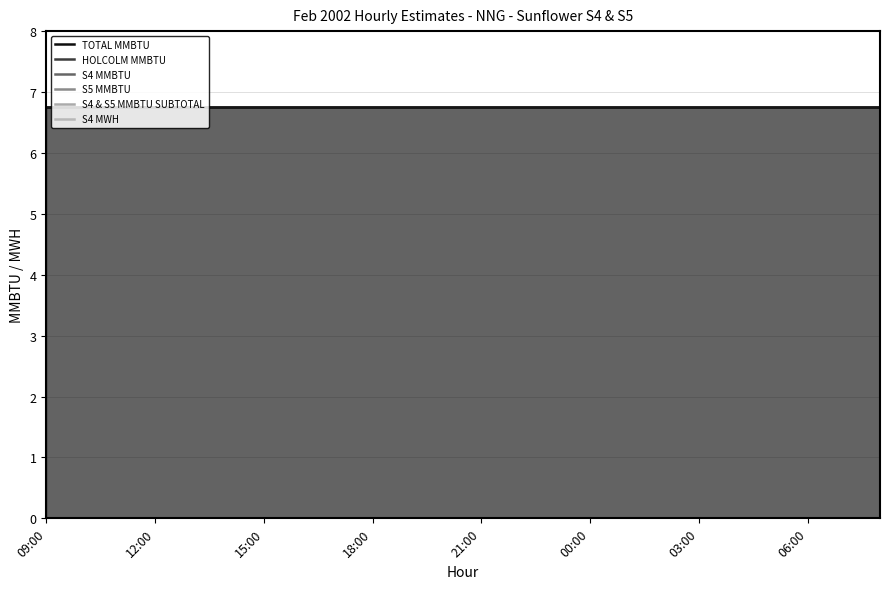

Reading left to right, what are all the values shown in this chart?

TOTAL MMBTU: 6.8	6.8	6.8	6.8	6.8	6.8	6.8	6.8	6.8	6.8	6.8	6.8	6.8	6.8	6.8	6.8	6.8	6.8	6.8	6.8	6.8	6.8	6.8	6.8
HOLCOLM MMBTU: 6.8	6.8	6.8	6.8	6.8	6.8	6.8	6.8	6.8	6.8	6.8	6.8	6.8	6.8	6.8	6.8	6.8	6.8	6.8	6.8	6.8	6.8	6.8	6.8
S4 MMBTU: 0.0	0.0	0.0	0.0	0.0	0.0	0.0	0.0	0.0	0.0	0.0	0.0	0.0	0.0	0.0	0.0	0.0	0.0	0.0	0.0	0.0	0.0	0.0	0.0
S5 MMBTU: 0.0	0.0	0.0	0.0	0.0	0.0	0.0	0.0	0.0	0.0	0.0	0.0	0.0	0.0	0.0	0.0	0.0	0.0	0.0	0.0	0.0	0.0	0.0	0.0
S4 & S5 MMBTU SUBTOTAL: 0.0	0.0	0.0	0.0	0.0	0.0	0.0	0.0	0.0	0.0	0.0	0.0	0.0	0.0	0.0	0.0	0.0	0.0	0.0	0.0	0.0	0.0	0.0	0.0
S4 MWH: 0.0	0.0	0.0	0.0	0.0	0.0	0.0	0.0	0.0	0.0	0.0	0.0	0.0	0.0	0.0	0.0	0.0	0.0	0.0	0.0	0.0	0.0	0.0	0.0